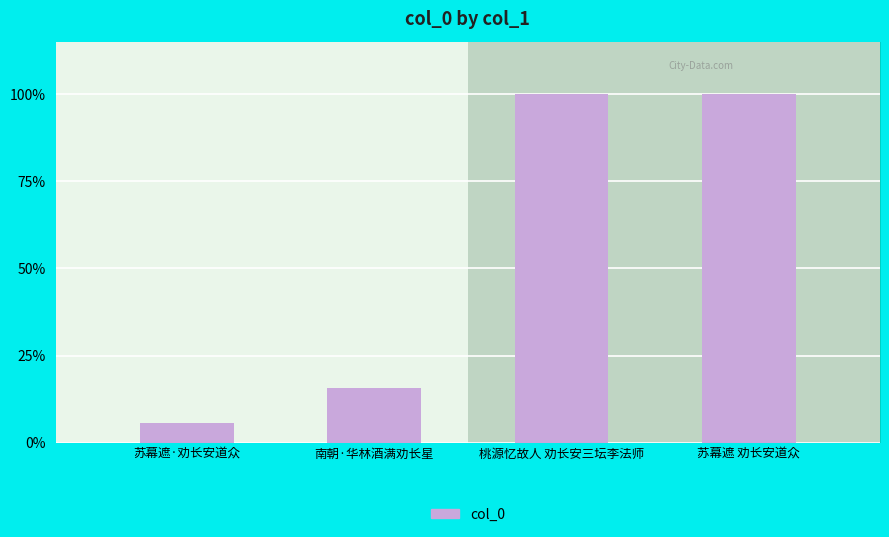

How many distinct data groups are displayed?

1